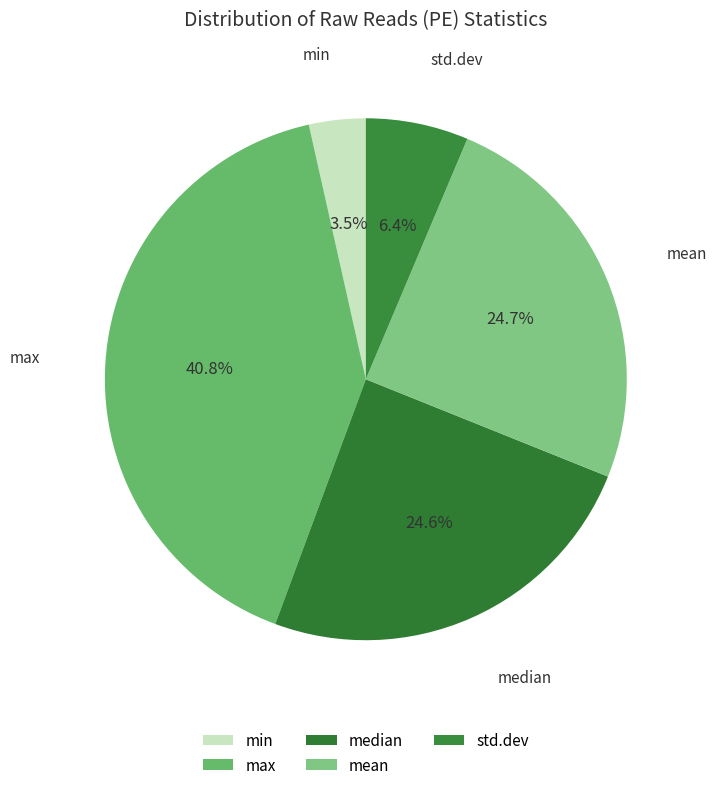

To the nearest percent, what is the average slice percentage?

20%